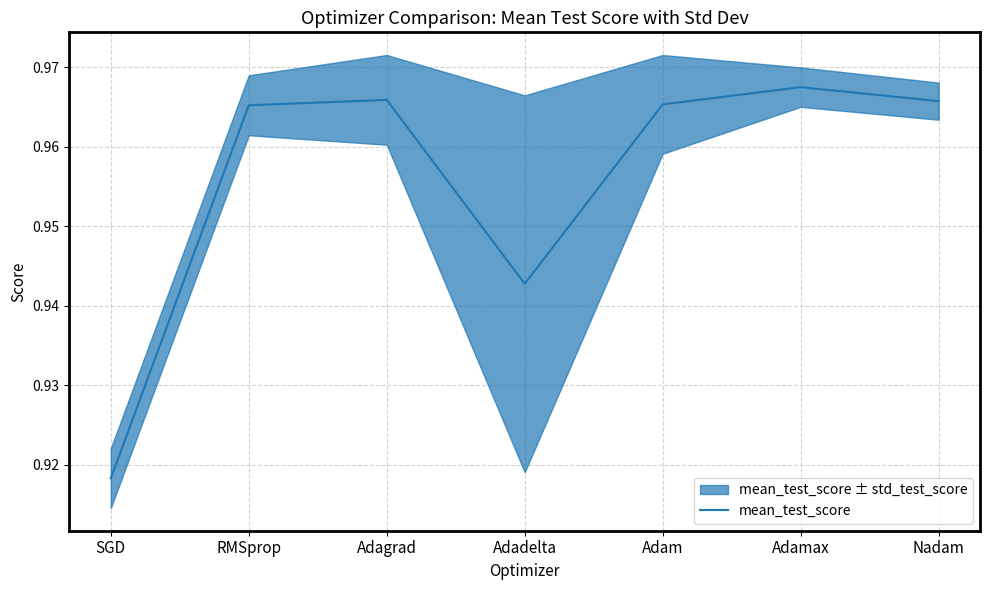

What is the sum of all values?

6.7